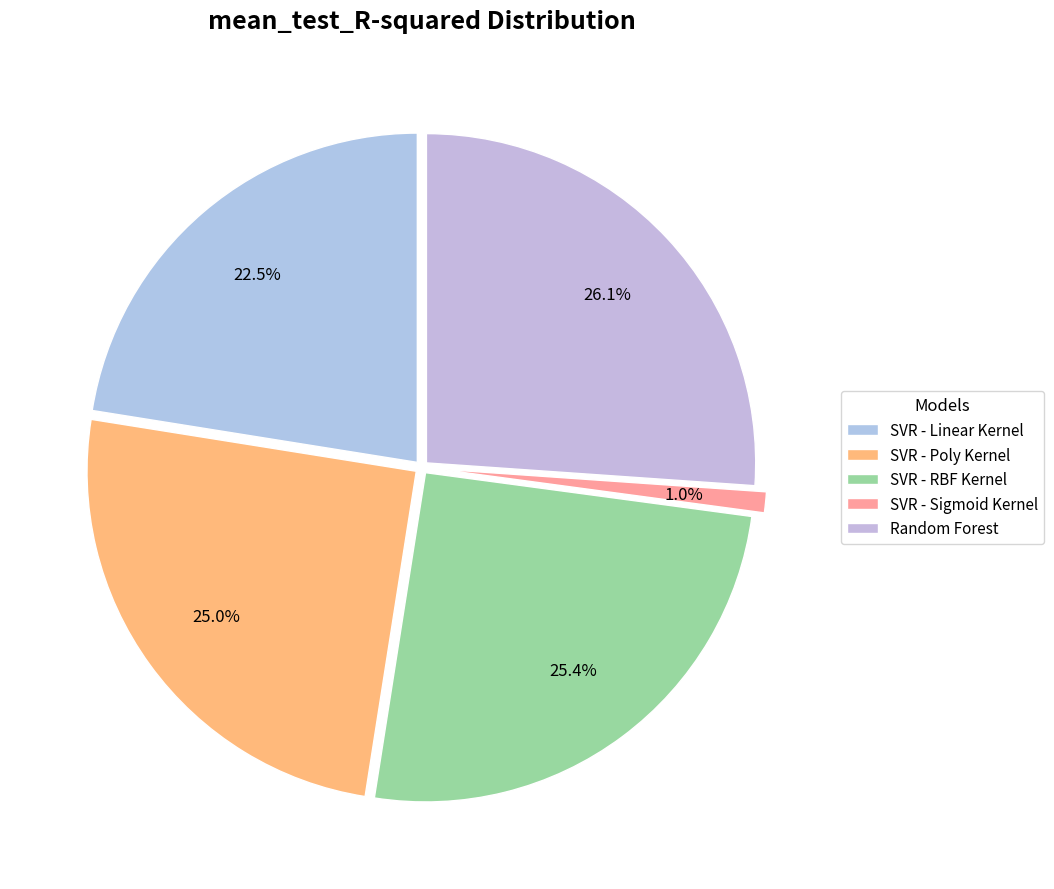

Is it true that Random Forest is 39% of the pie?

False